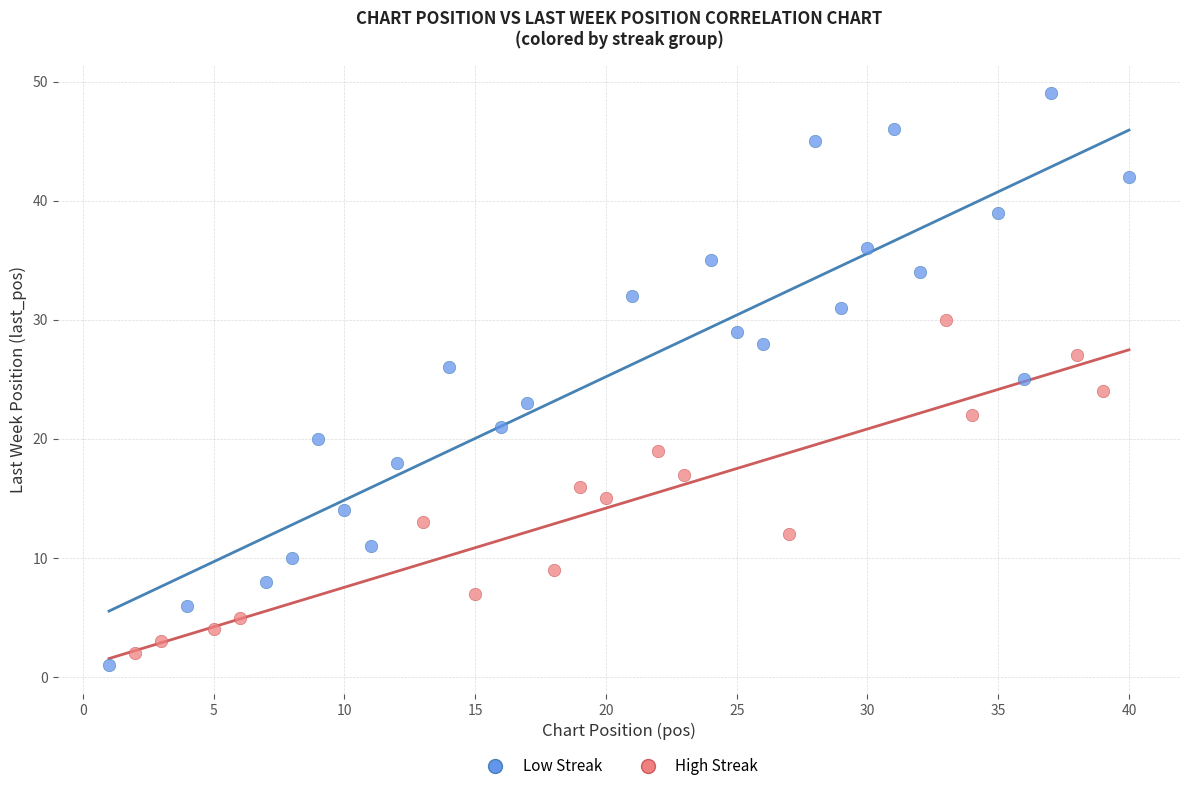

Which series contains the highest Y value?

Low Streak